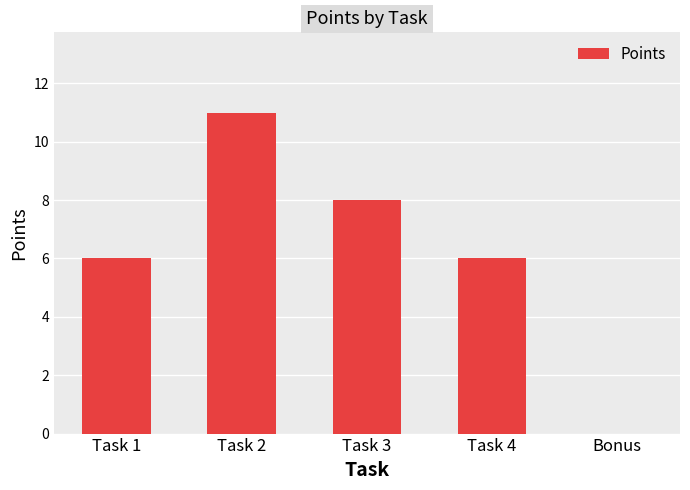

What value does the data have at Task 1?

6